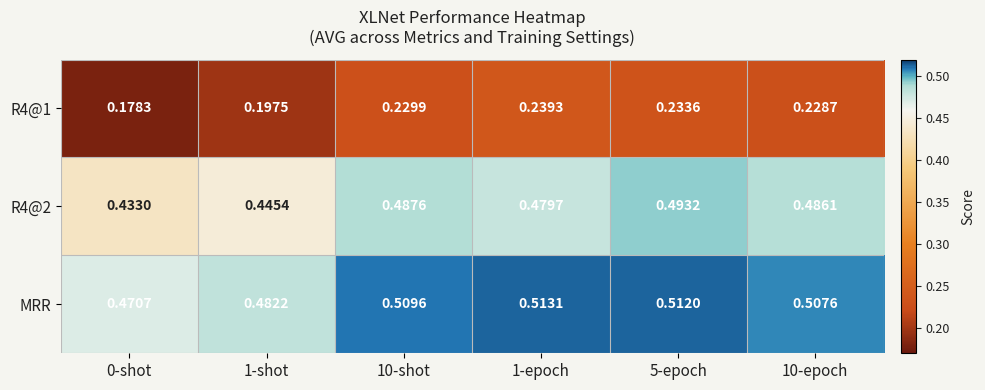

Which series has the largest total across all categories?

MRR